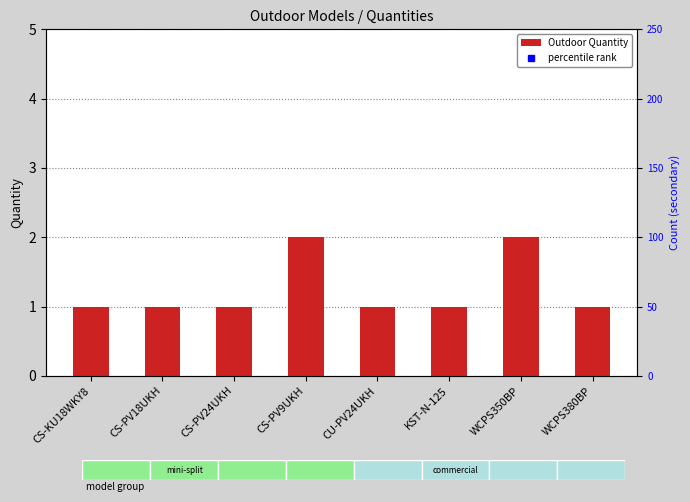

What is the difference between the second highest and minimum values?

1